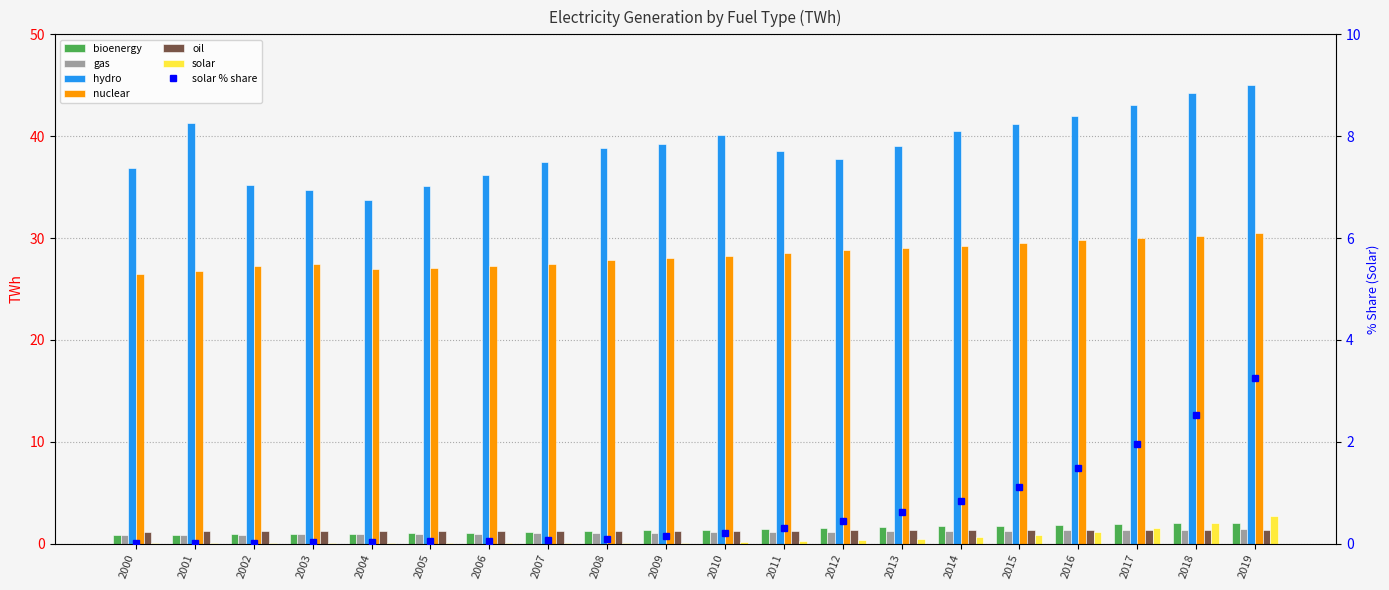

Does the chart contain any negative values?

No